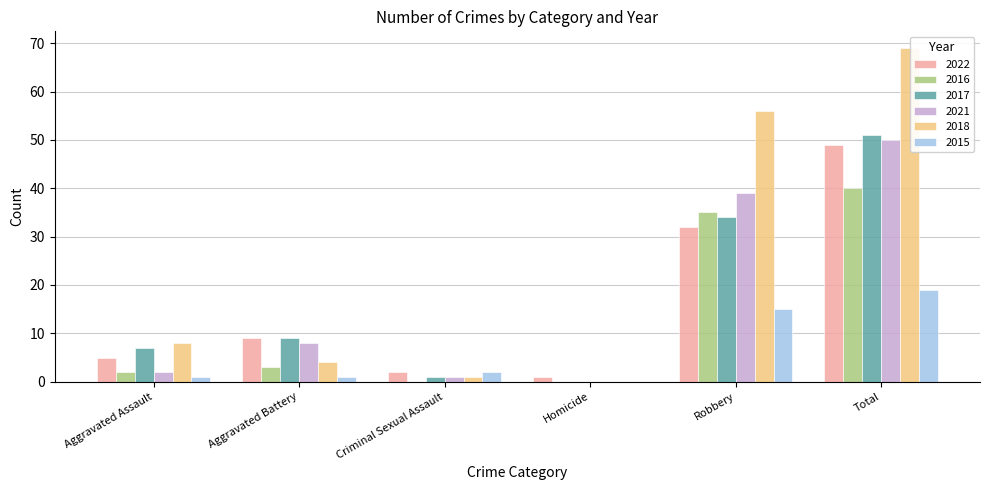

What is the total value across all series at Total?

278